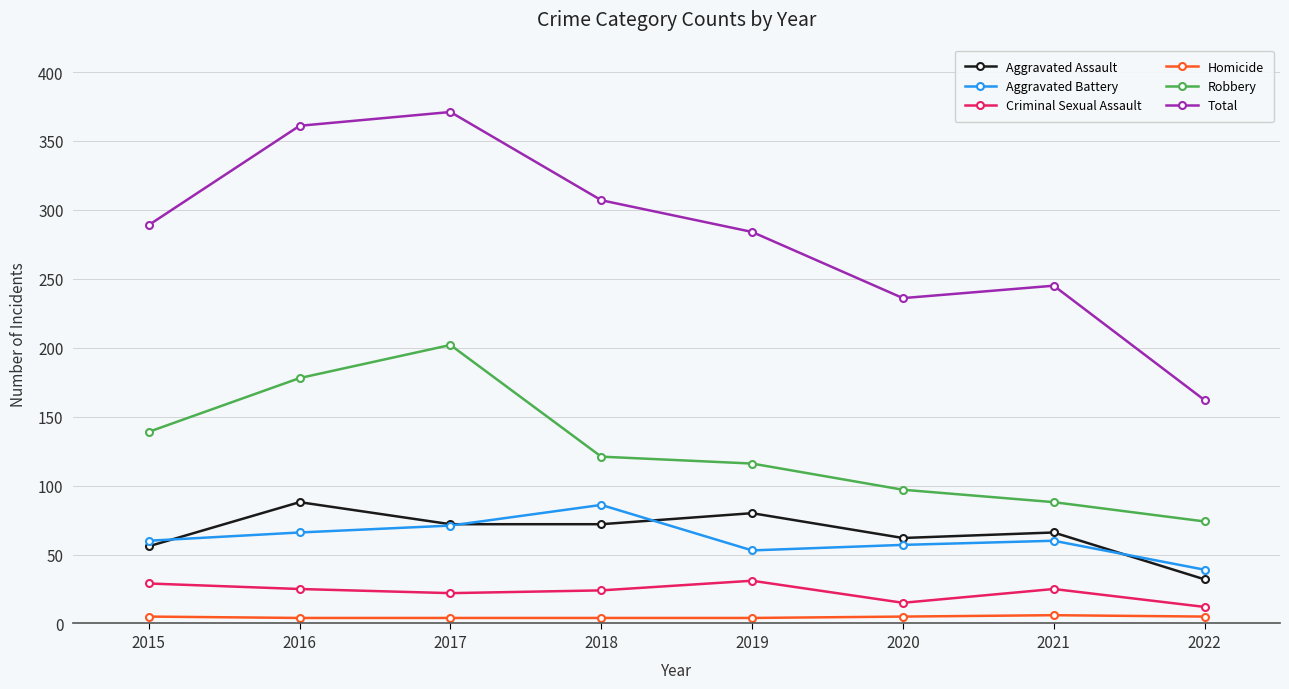

Which series has the largest total across all categories?

Total